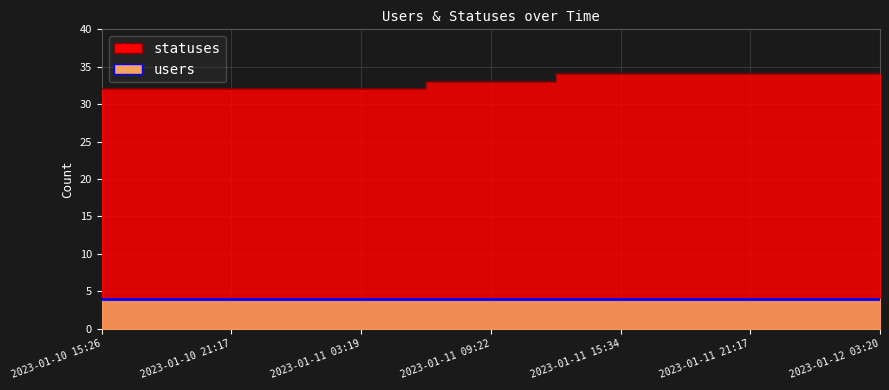

Between 2023-01-11 15:34 and 2023-01-11 18:28, which is larger?

2023-01-11 15:34